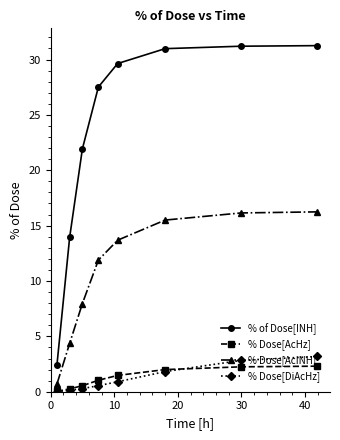

True or false: % Dose[DiAcHz] and % Dose[AcINH] intersect in this chart.

False